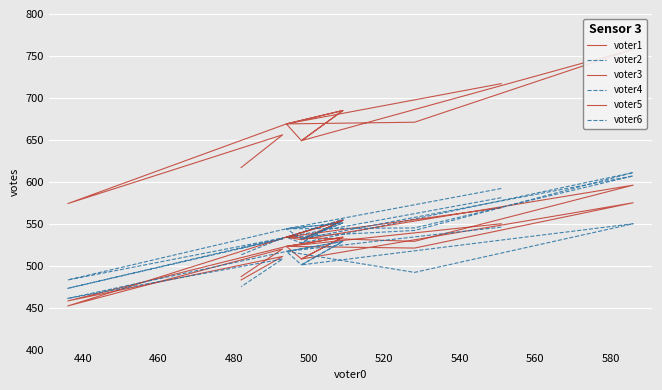

Reading left to right, extract all data points from this chart.

voter1: 717	669	669	685	649	669	685	649	758	671	669	669	574	574	656	617
voter2: 581	534	534	555	527	534	555	527	611	542	534	534	473	473	532	521
voter3: 569	534	534	554	531	534	554	531	596	529	534	534	452	452	520	487
voter4: 592	544	544	551	532	544	551	532	607	545	544	544	483	483	533	513
voter5: 550	523	523	534	508	523	534	508	575	521	523	523	458	458	511	483
voter6: 546	517	517	529	501	517	529	501	550	492	517	517	461	461	508	475